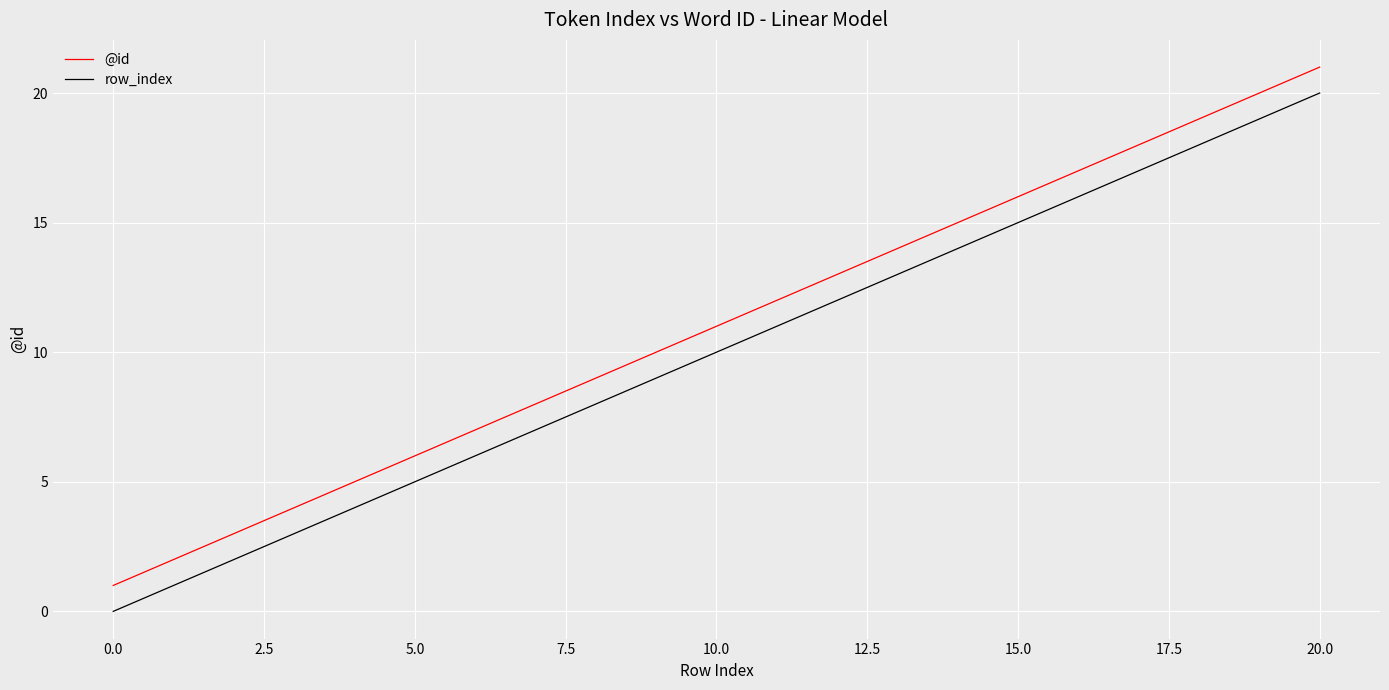

List the series in order of their overall mean, lowest first.

row_index, @id